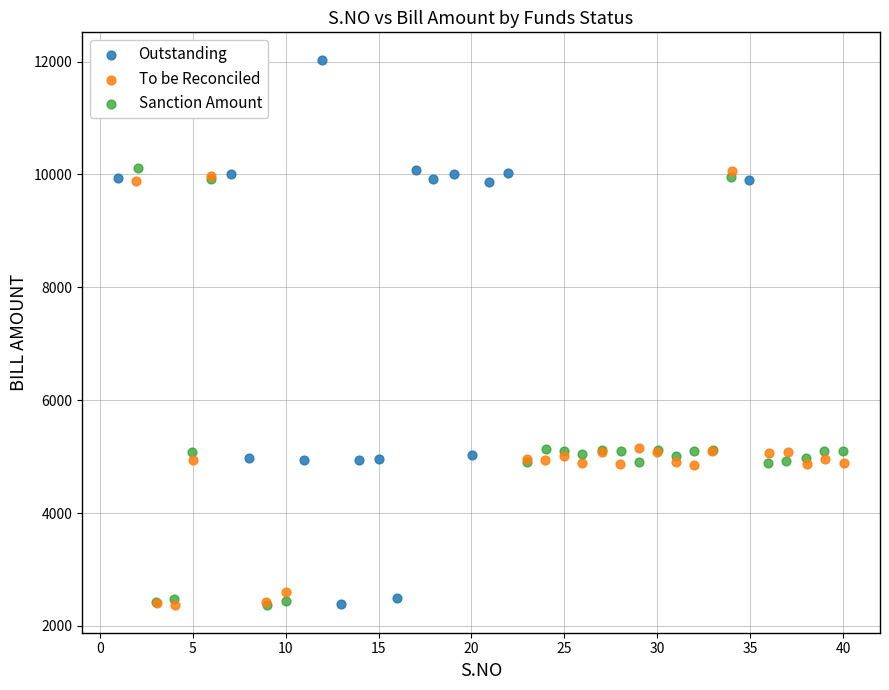

Which series has the widest spread of Y values?

Outstanding